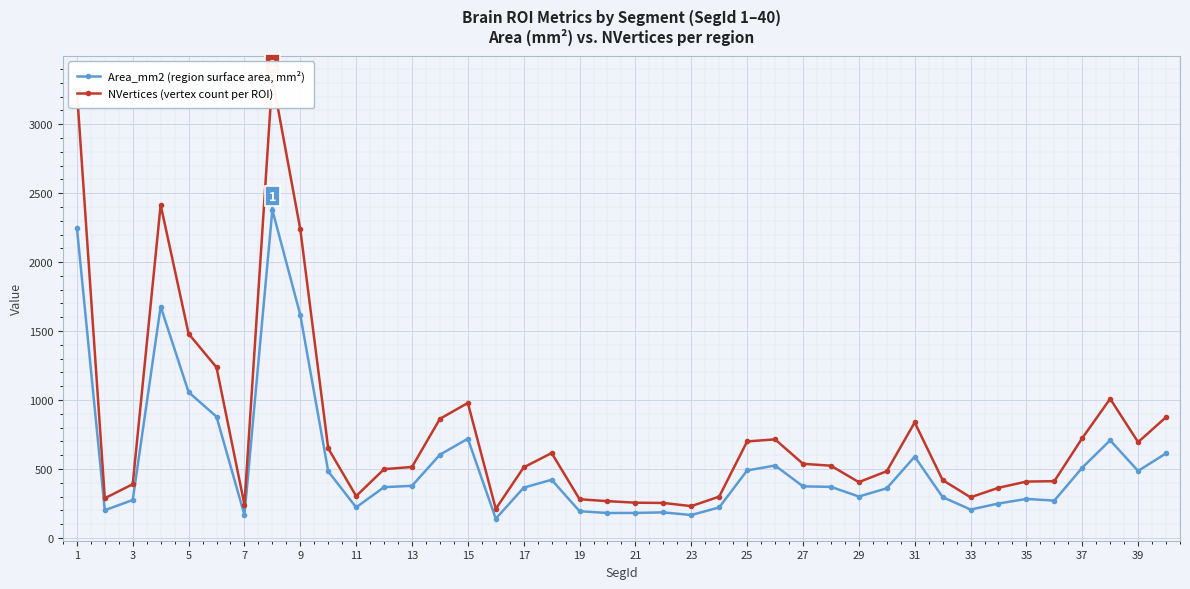

Which series has the widest spread of values?

NVertices (vertex count per ROI)